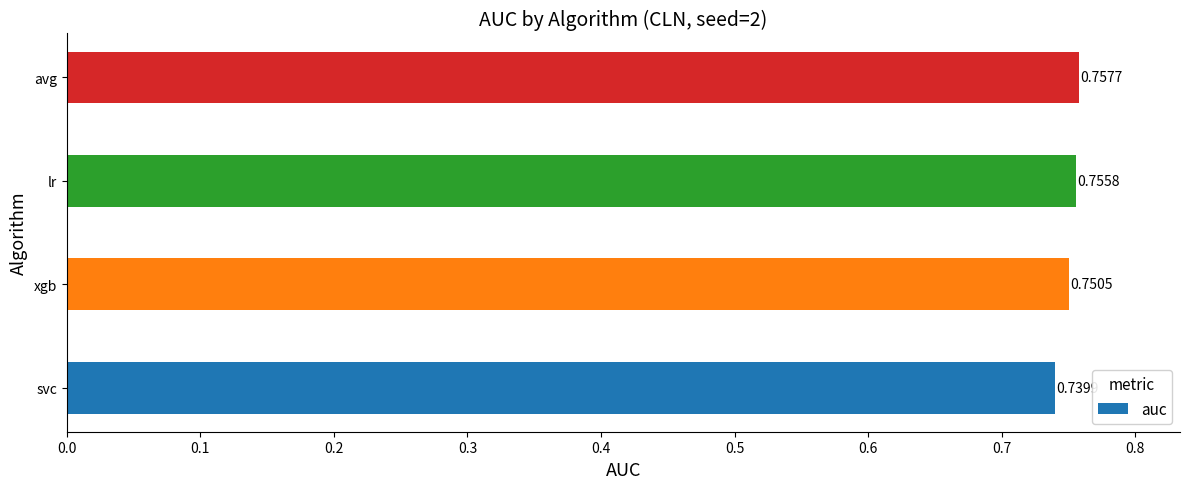

List the labels in order of value, smallest first.

svc, xgb, lr, avg